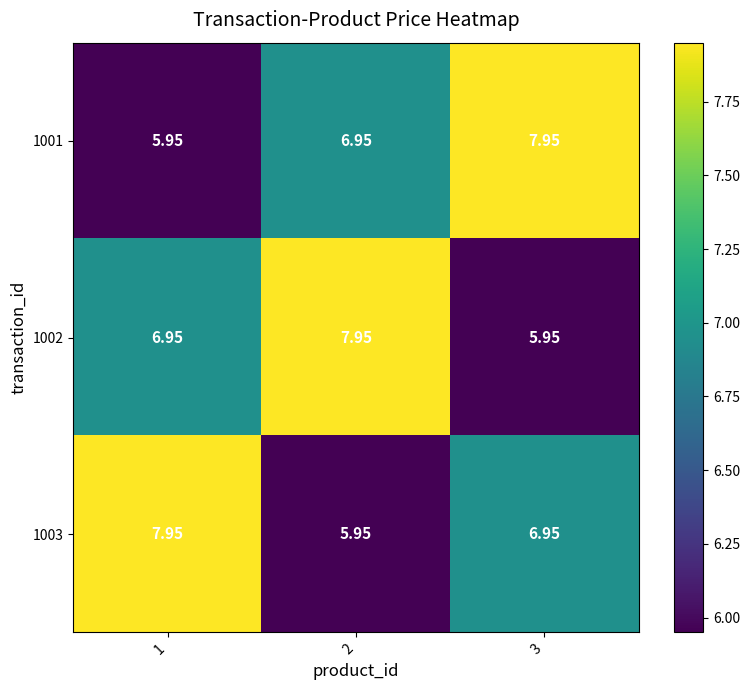

Is the value of 1002 at 3 greater than the value of 1001 at 2?

No